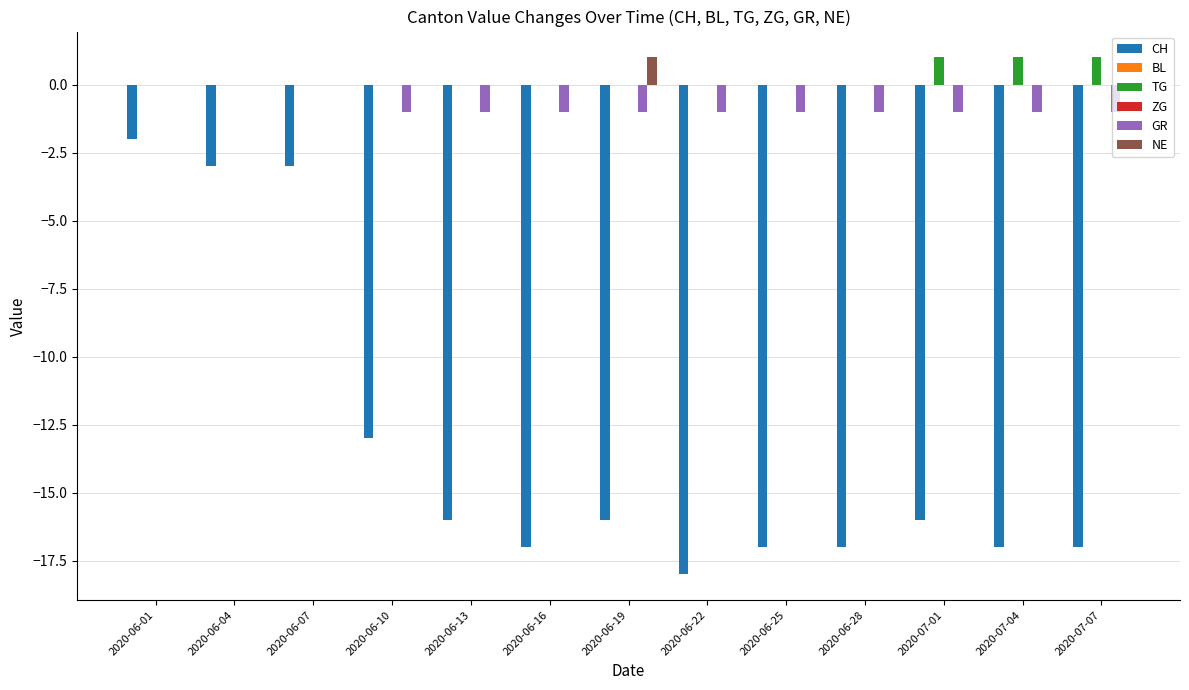

What is the sum of the CH values at 2020-07-04 and 2020-07-07?

-34